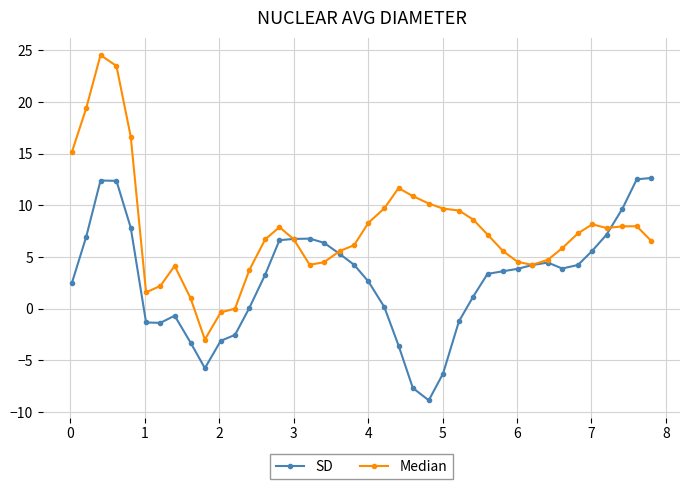

How many data points in Median are above 7?

20